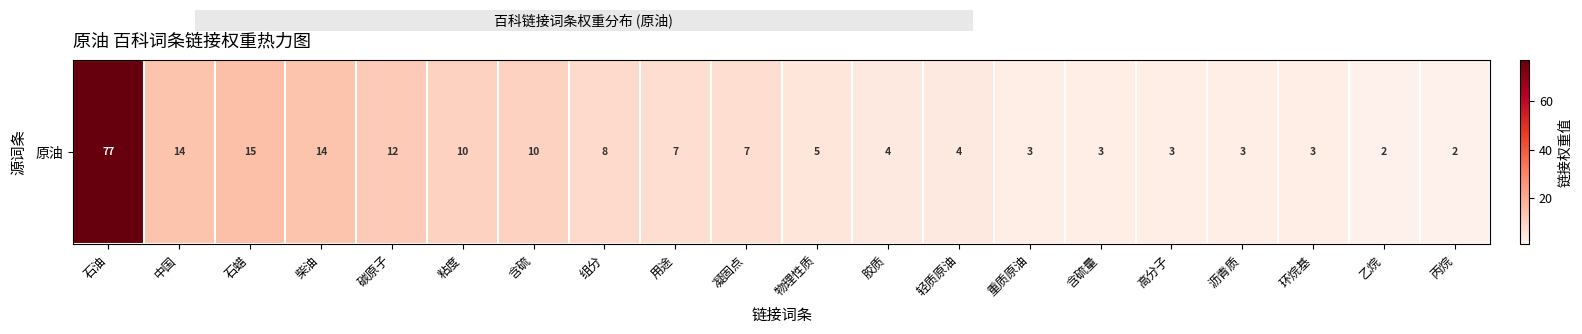

At which label is the value closest to 39?

石蜡